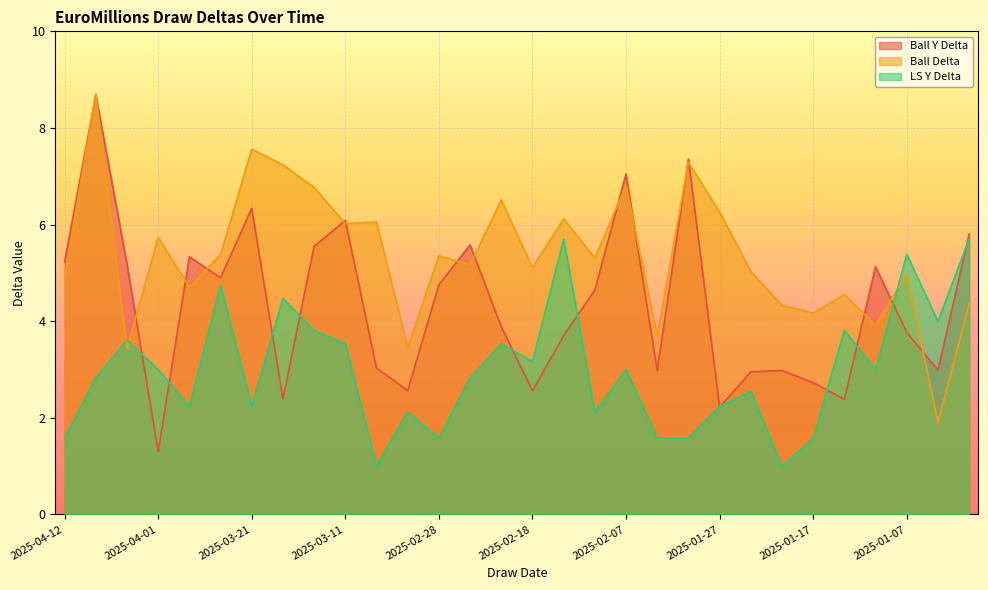

What are all the series names shown in the legend?

Ball Y Delta, Ball Delta, LS Y Delta